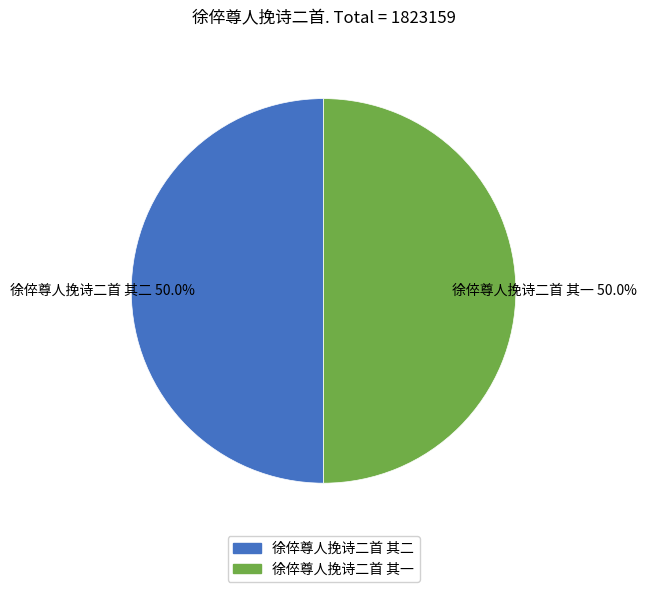

How many segments does this pie chart have?

2